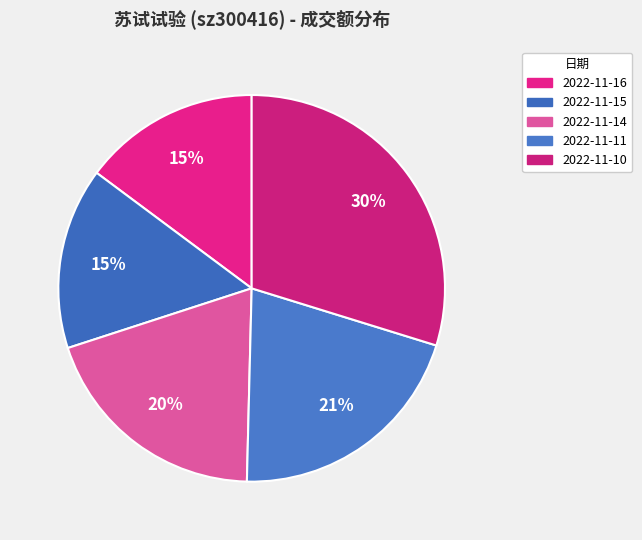

Does any single category account for the majority?

No